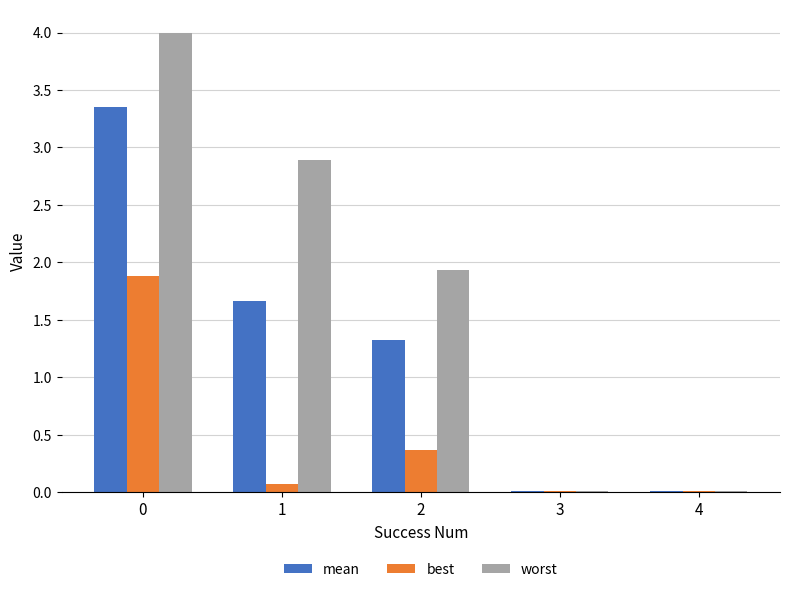

Between 2 and 3, which series saw the biggest shift?

worst